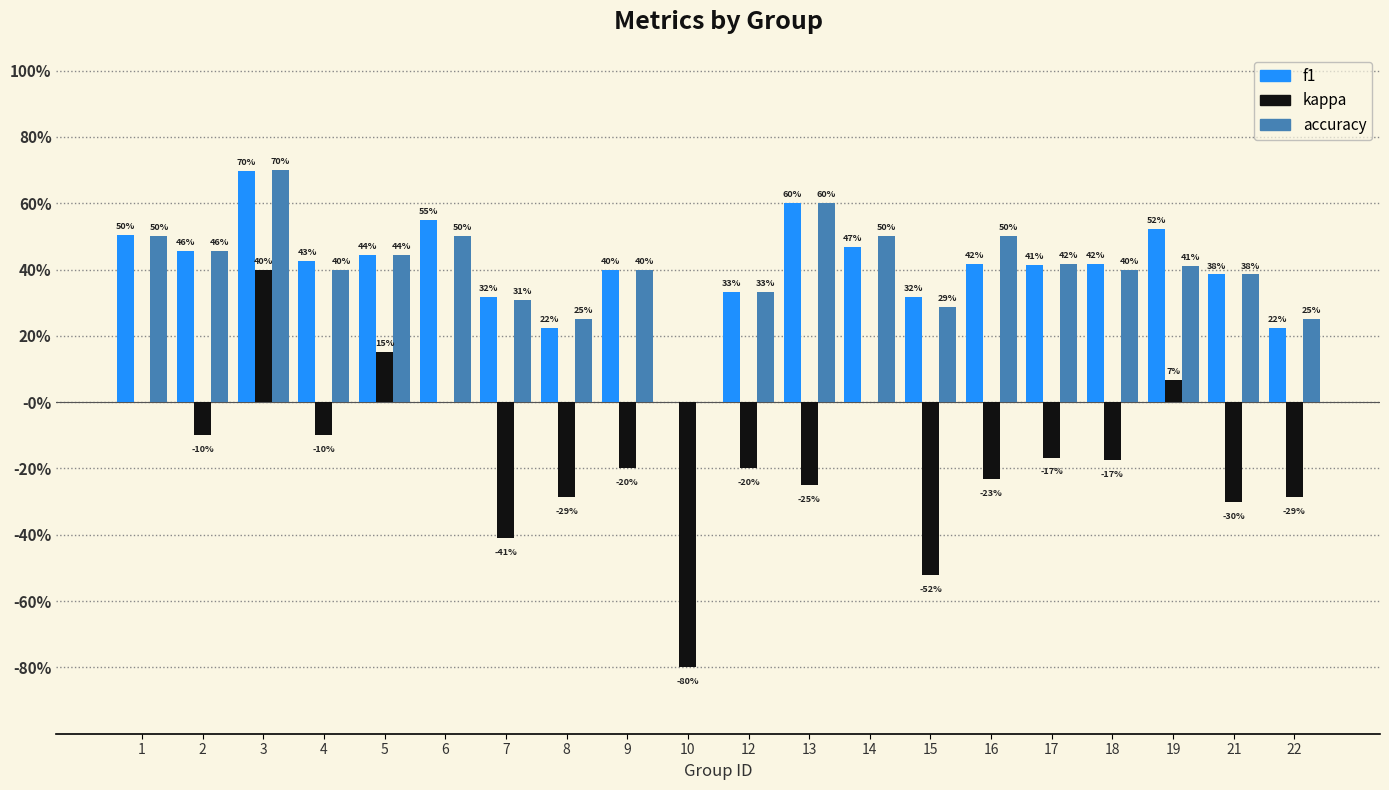

Are the bars grouped side by side (vs. stacked)?

Yes